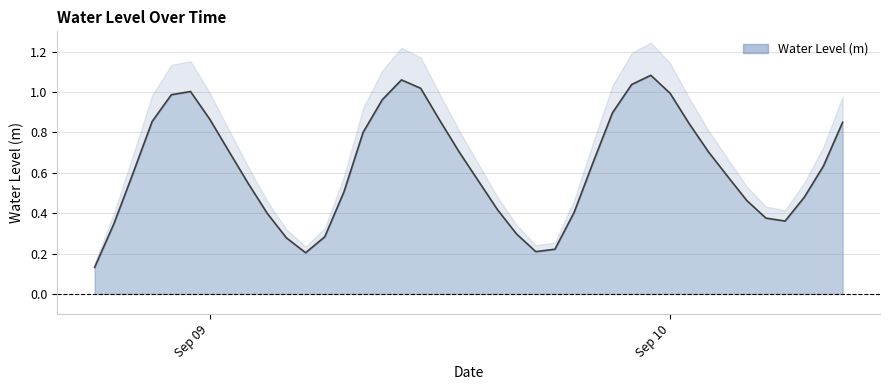

The value at 2024-09-09 21:00:00 is 0.9. True or false?

True